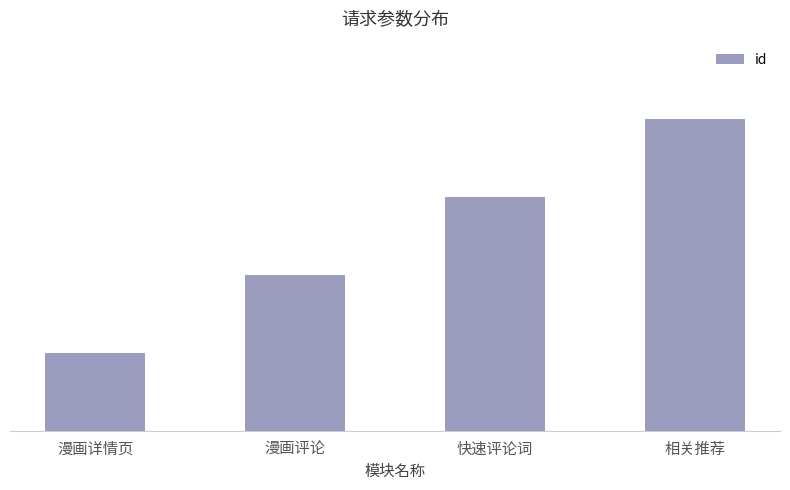

Are the bars horizontal?

No